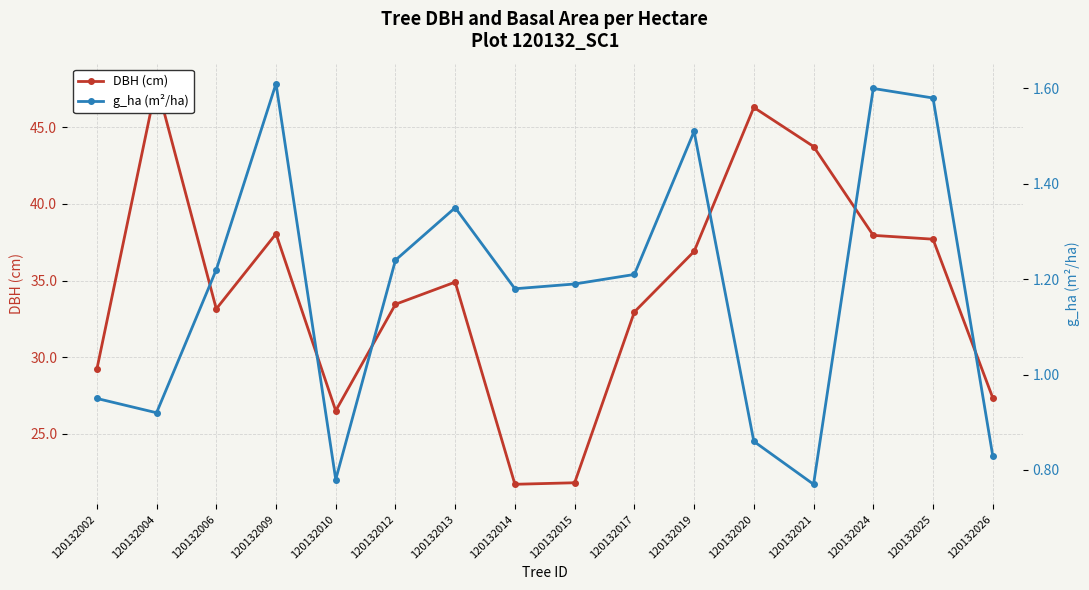

List the series in order of their peak value, lowest first.

g_ha (m²/ha), DBH (cm)